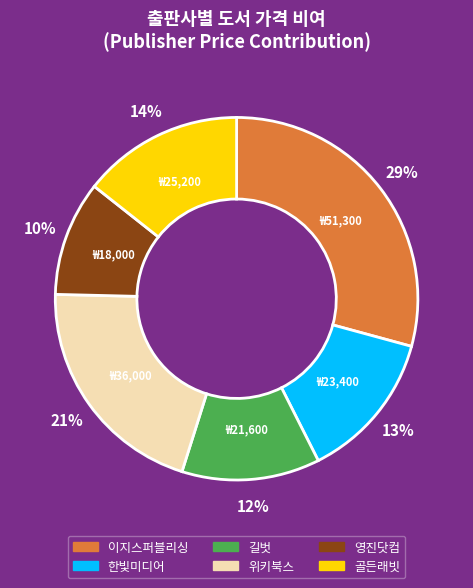

Between 골든래빗 and 위키북스, which is larger?

위키북스